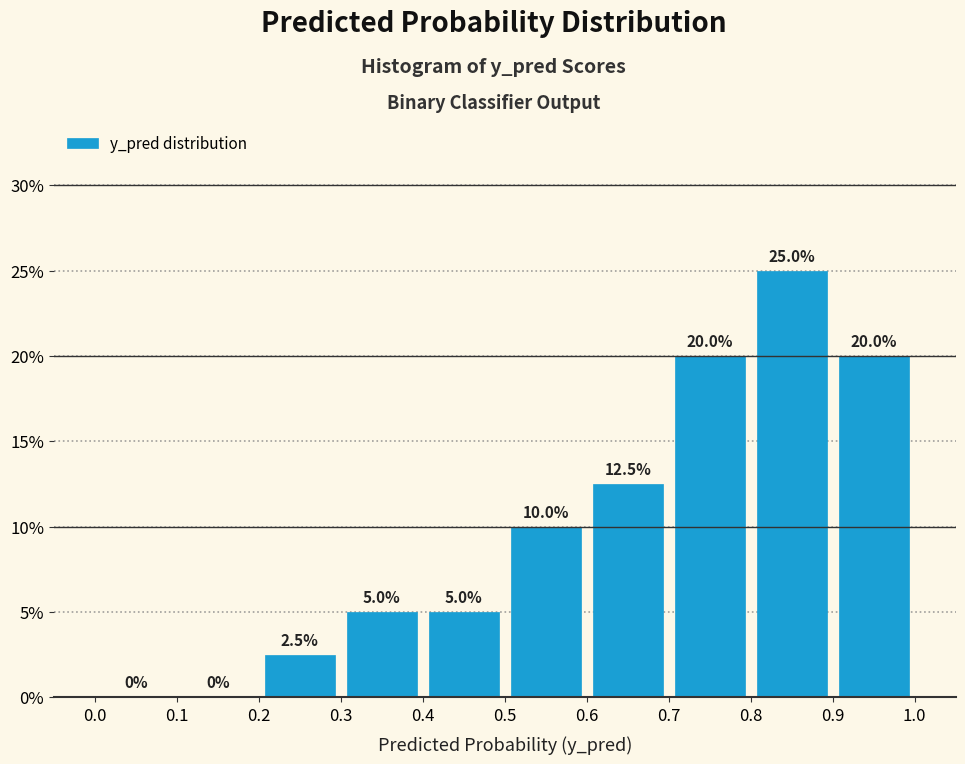

Reading left to right, transcribe this chart: for each bar, give the range it covers on the x-axis and its height.

0.0 to 0.1: 0.0
0.1 to 0.2: 0.0
0.2 to 0.3: 2.5
0.3 to 0.4: 5.0
0.4 to 0.5: 5.0
0.5 to 0.6: 10.0
0.6 to 0.7: 12.5
0.7 to 0.8: 20.0
0.8 to 0.9: 25.0
0.9 to 1.0: 20.0